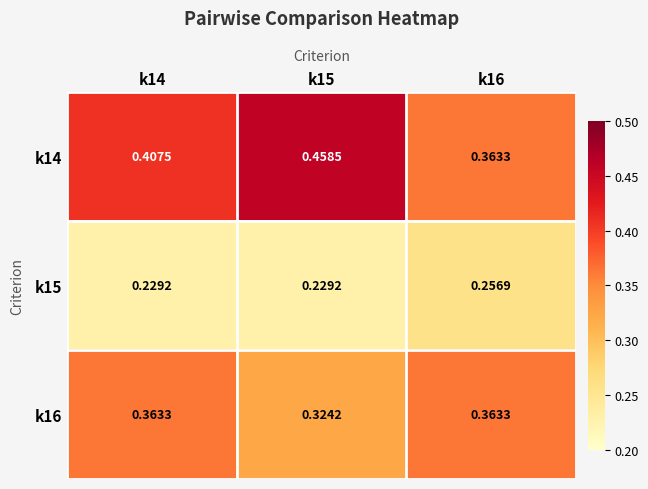

Is the value of k14 at k14 greater than the value of k16 at k14?

Yes